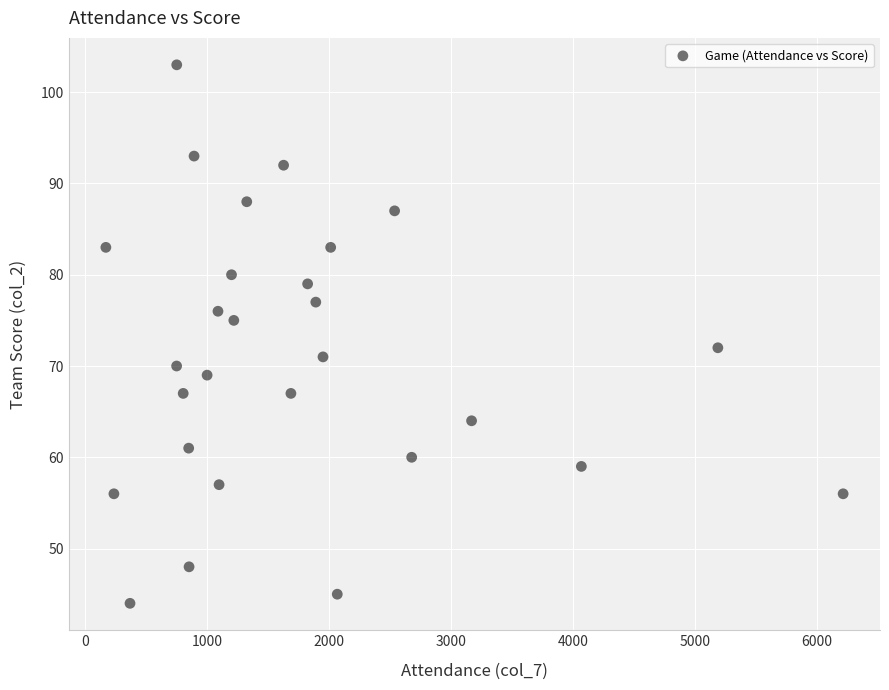

What is the range of X values (max minus min)?

6044